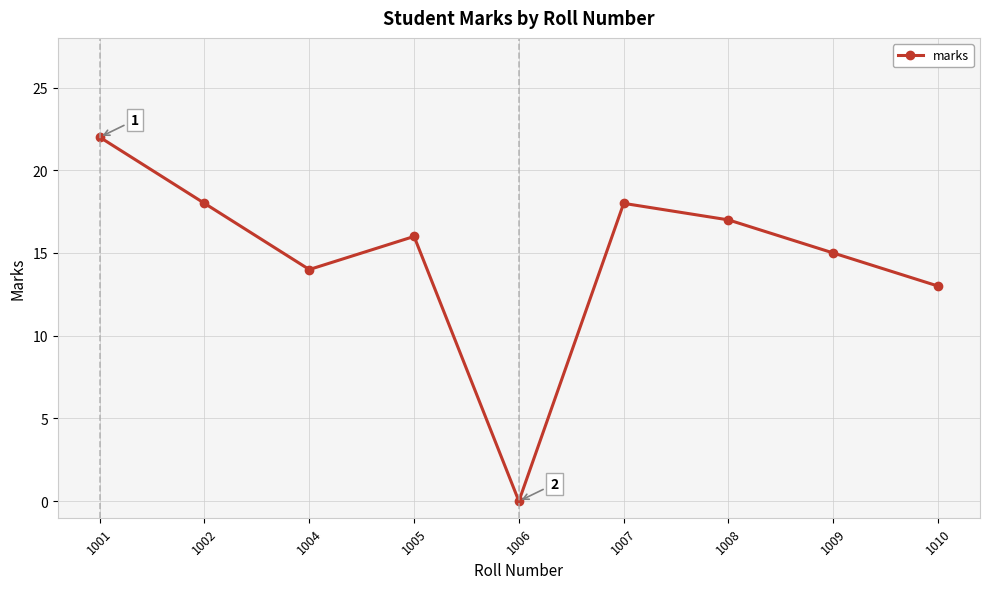

How many values are above zero?

8